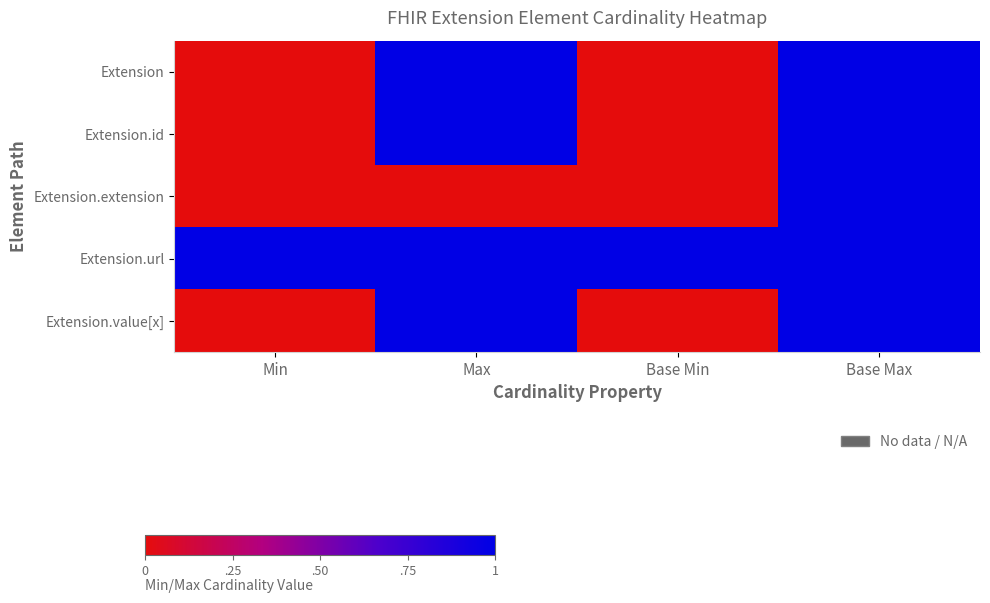

Reading right to left, extract all data points from this chart.

Extension: Base Max=1	Base Min=0	Max=1	Min=0
Extension.id: Base Max=1	Base Min=0	Max=1	Min=0
Extension.extension: Base Max=1	Base Min=0	Max=0	Min=0
Extension.url: Base Max=1	Base Min=1	Max=1	Min=1
Extension.value[x]: Base Max=1	Base Min=0	Max=1	Min=0